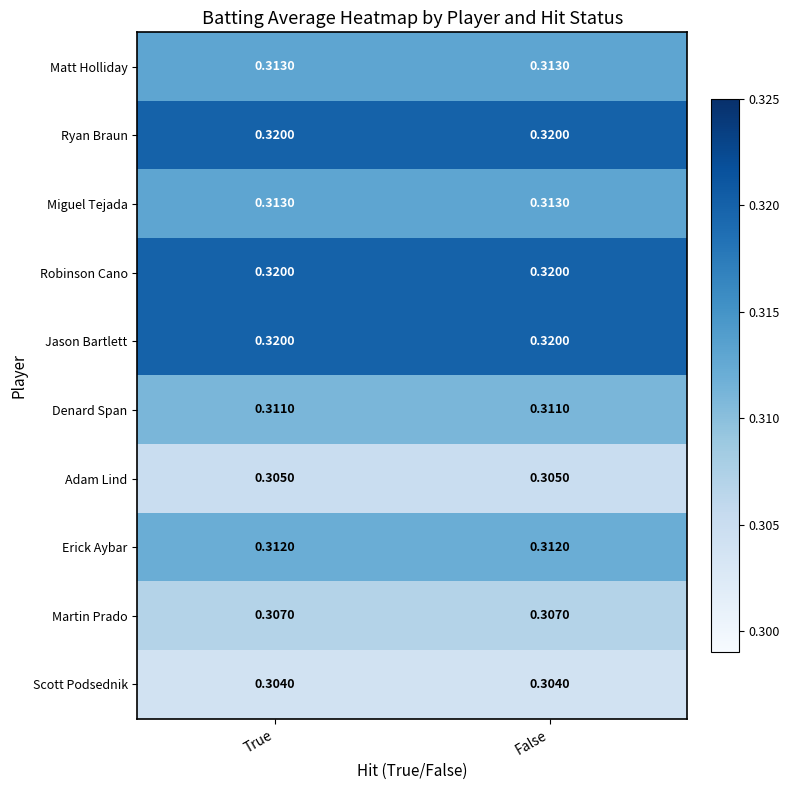

Is the value of Scott Podsednik at True greater than the value of Denard Span at False?

No